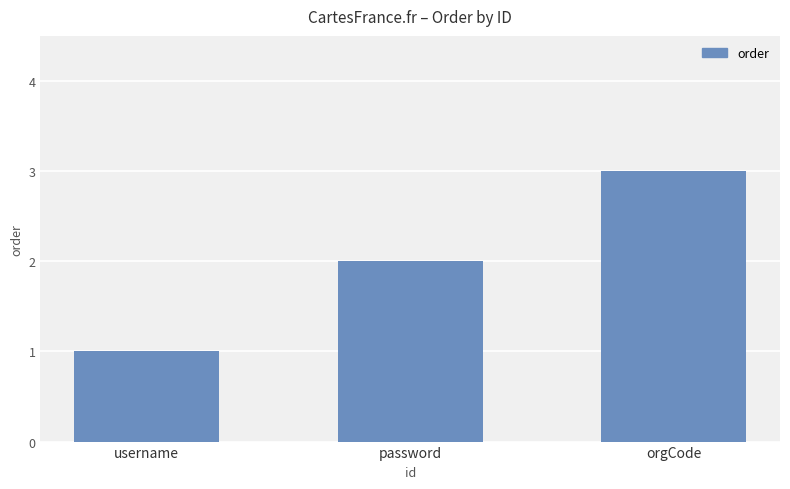

What is the sum of the values at orgCode and password?

5